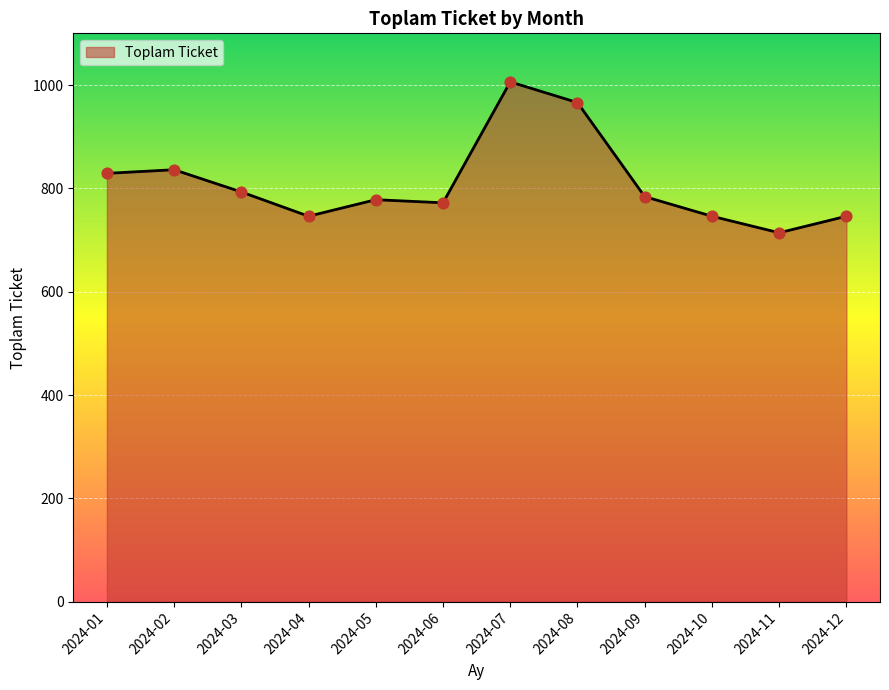

What is the change in value from 2024-03 to 2024-05?

-15